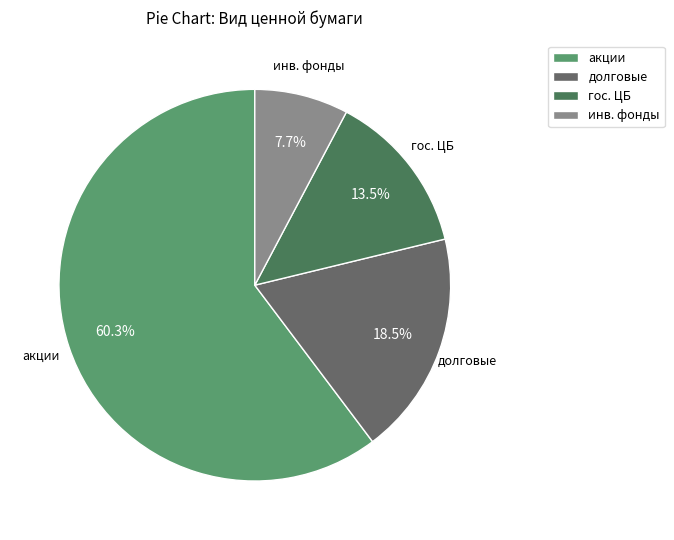

Rank the categories by value from highest to lowest.

акции, долговые, гос. ЦБ, инв. фонды